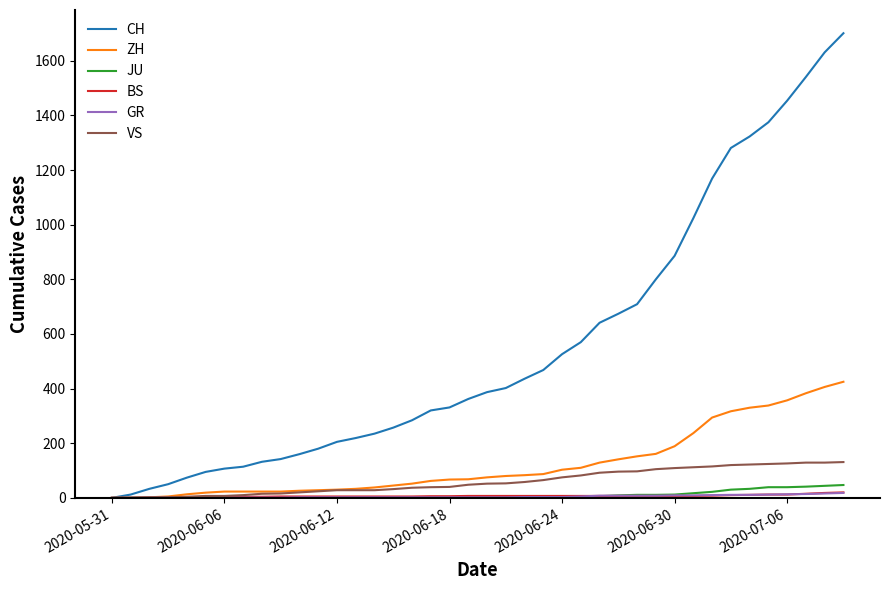

Does the chart have visible grid lines?

No